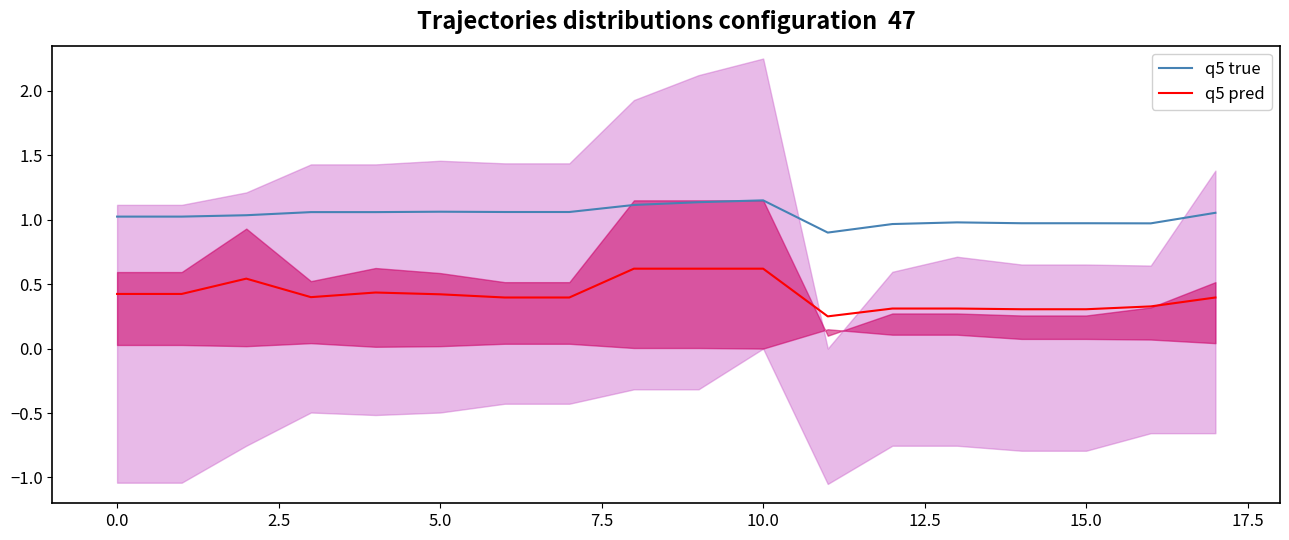

What are all the series names shown in the legend?

q5 true, q5 pred